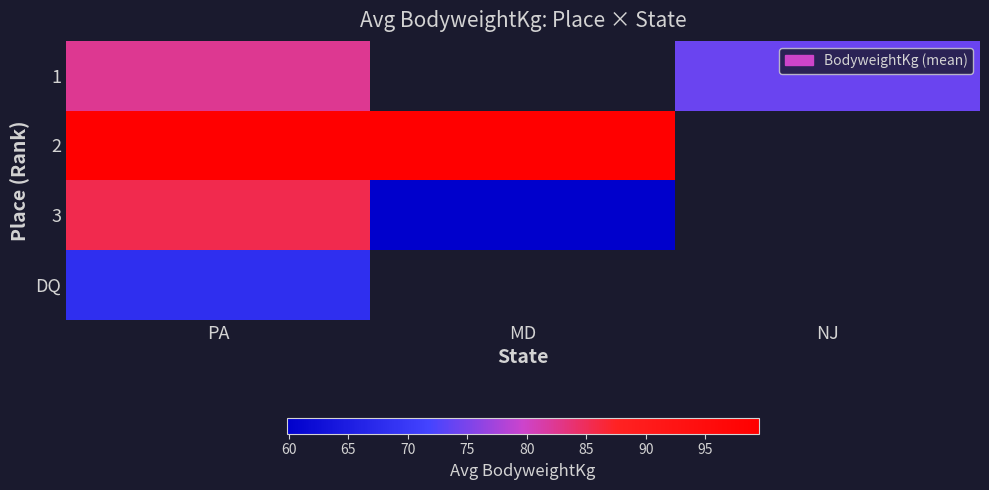

At which label does DQ reach its minimum?

PA